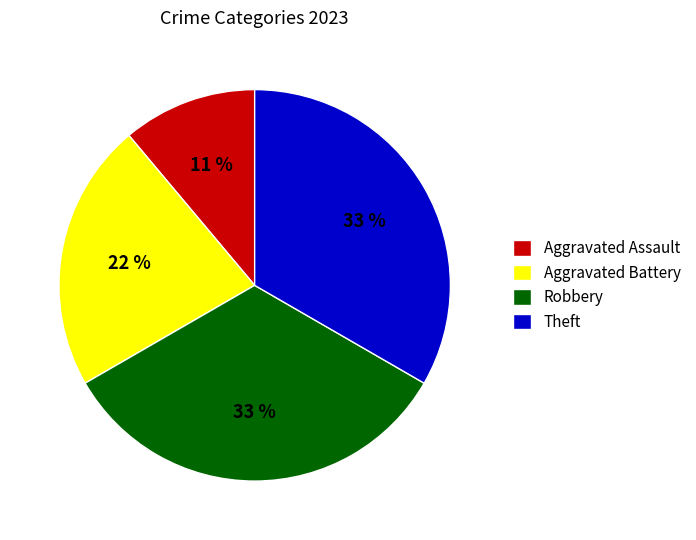

True or false: Robbery accounts for 27% of the total.

False